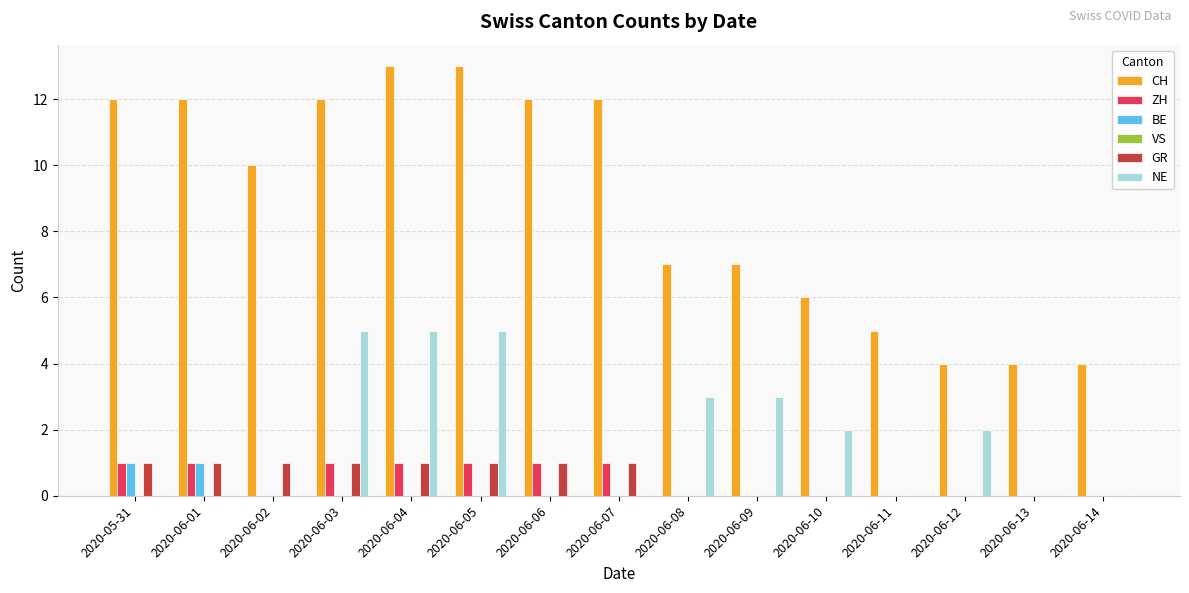

How many distinct data groups are displayed?

5